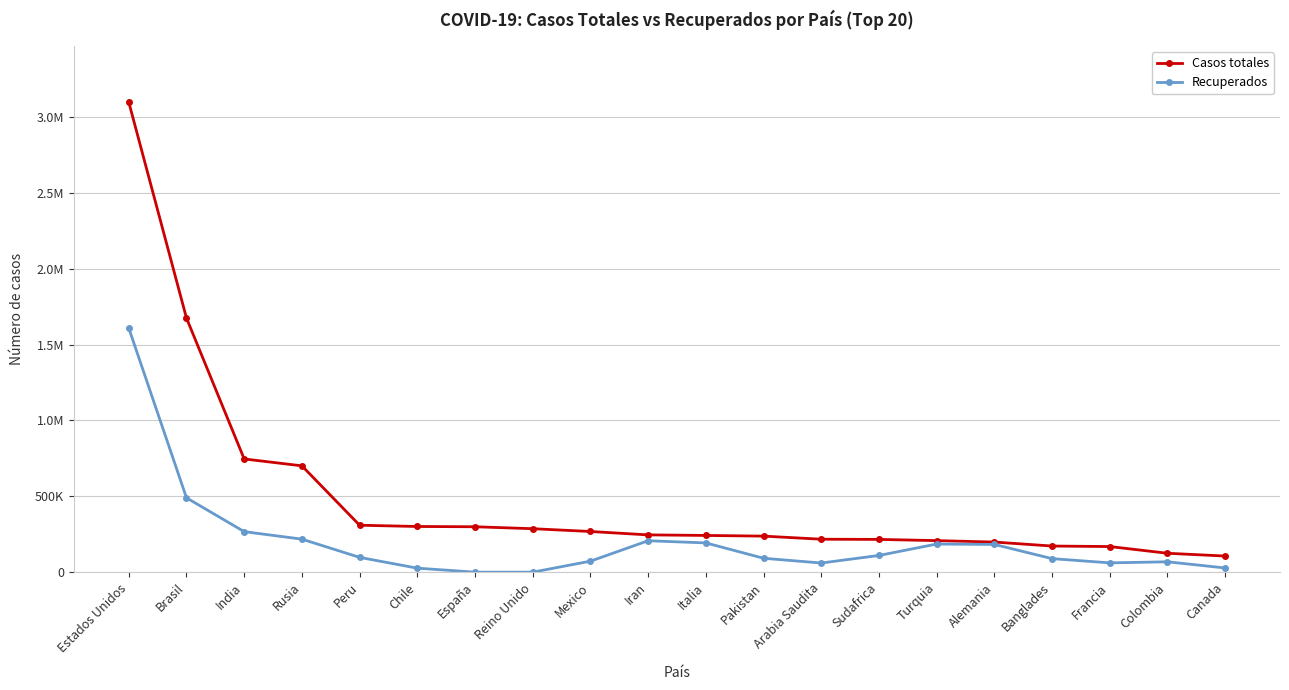

What is the difference between the highest and lowest values at Chile?

274679